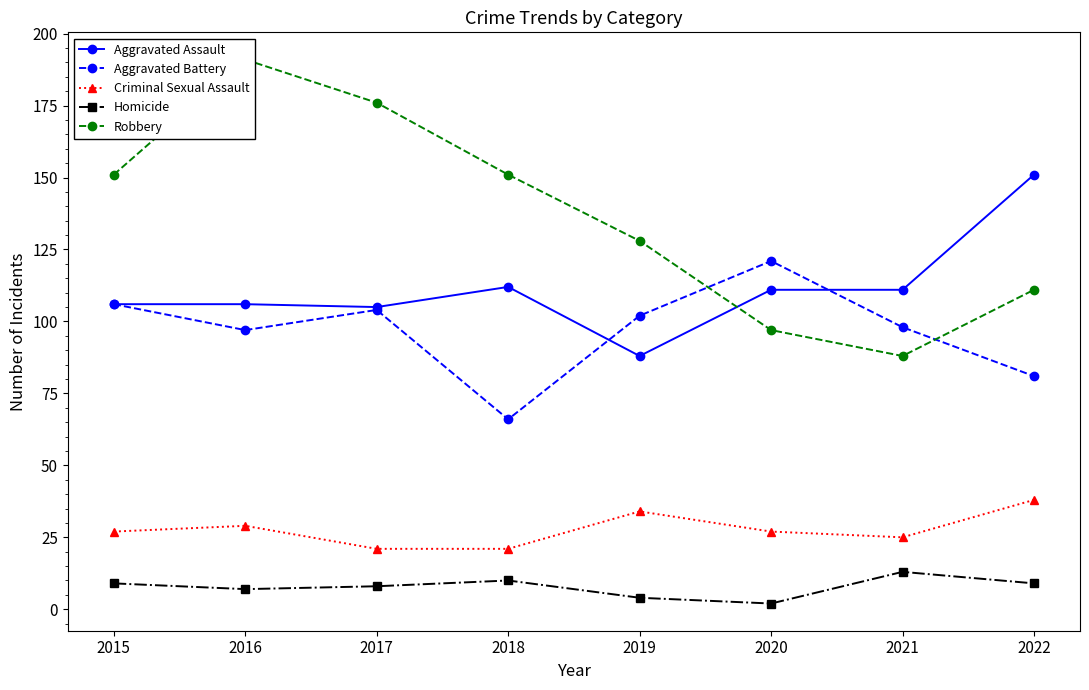

Reading right to left, list all the values displayed in this chart.

Aggravated Assault: 151	111	111	88	112	105	106	106
Aggravated Battery: 81	98	121	102	66	104	97	106
Criminal Sexual Assault: 38	25	27	34	21	21	29	27
Homicide: 9	13	2	4	10	8	7	9
Robbery: 111	88	97	128	151	176	191	151